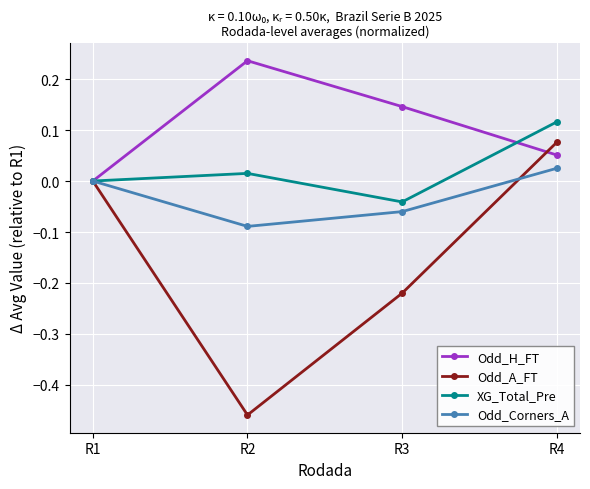

Which series changed the most between R1 and R2?

Odd_A_FT